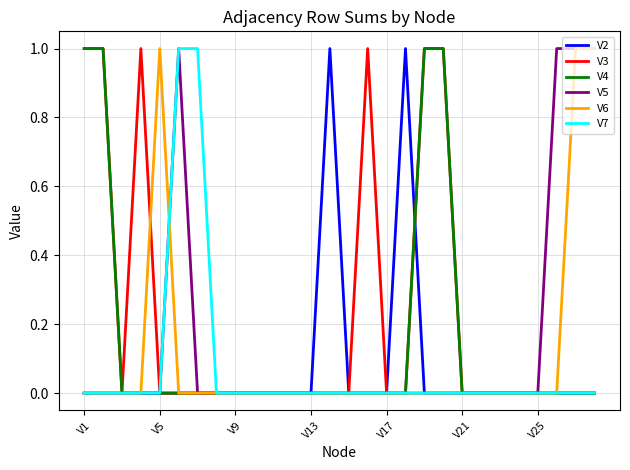

Which series has the largest total across all categories?

V3